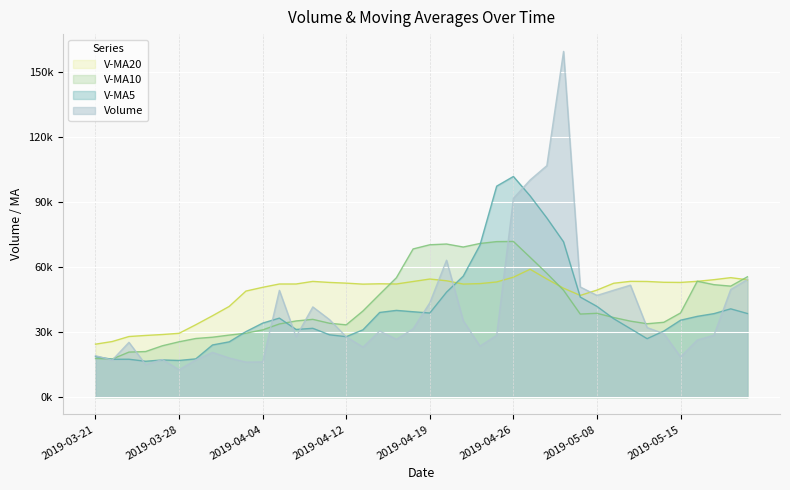

True or false: volume and v_ma20 intersect in this chart.

True